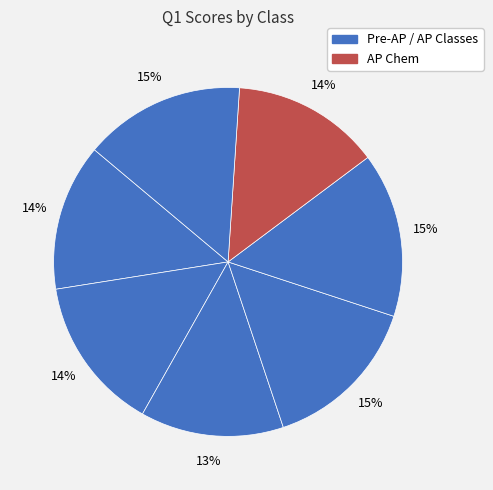

Count the number of slices in the pie.

7